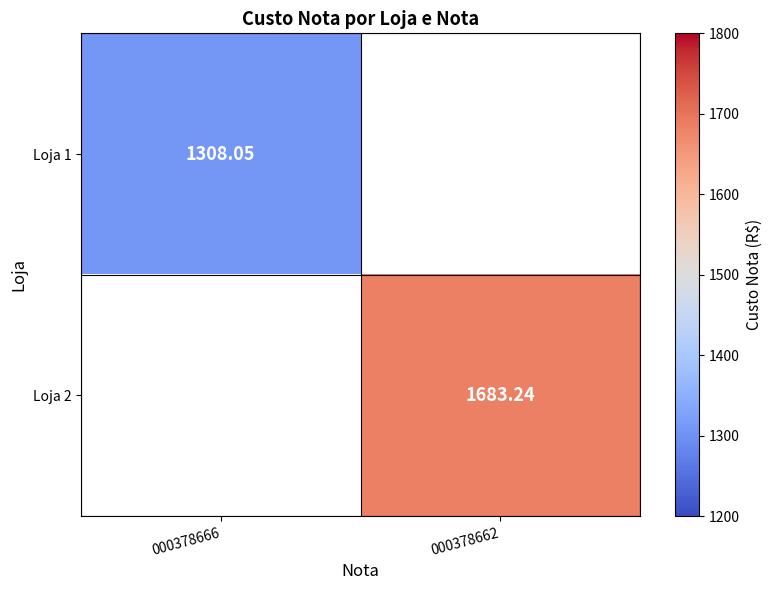

Is the value of Loja 1 at 000378666 greater than the value of Loja 2 at 000378662?

No